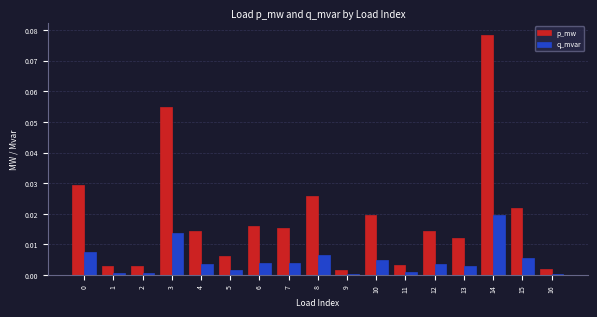

What is the sum of all p_mw values?

0.3